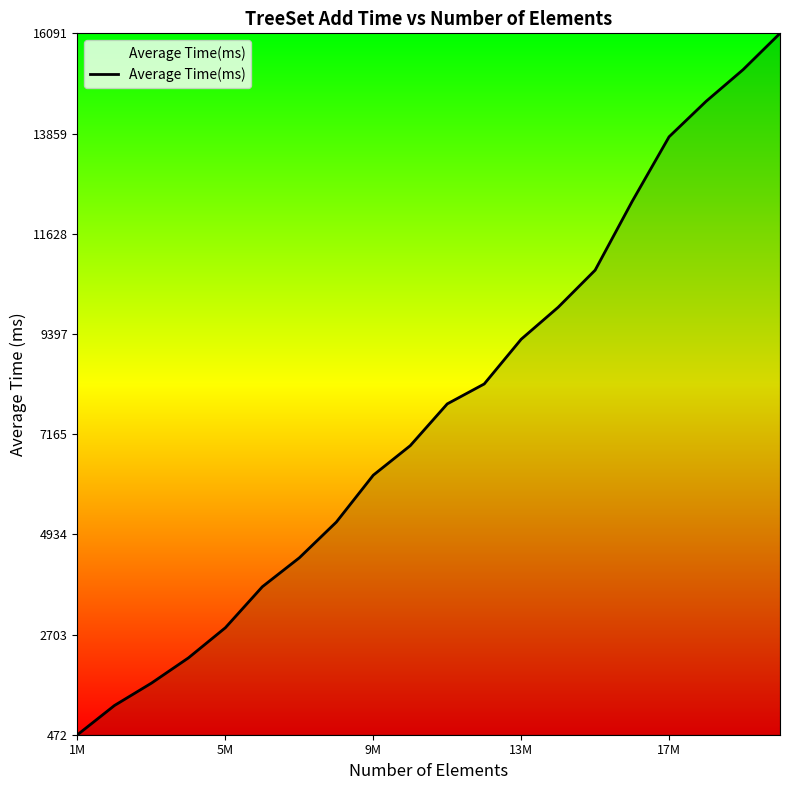

Reading left to right, what are all the values shown in this chart?

472	1123	1621	2183	2855	3768	4412	5207	6252	6909	7839	8283	9279	9991	10817	12346	13787	14576	15281	16091